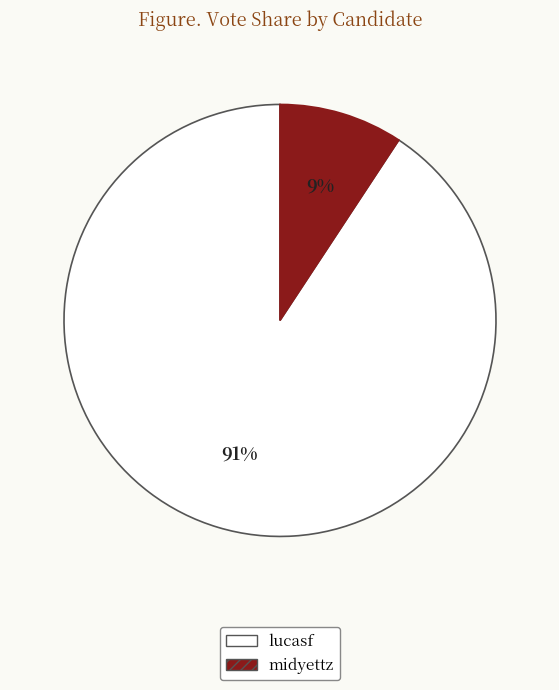

Which slice is the smallest?

midyettz